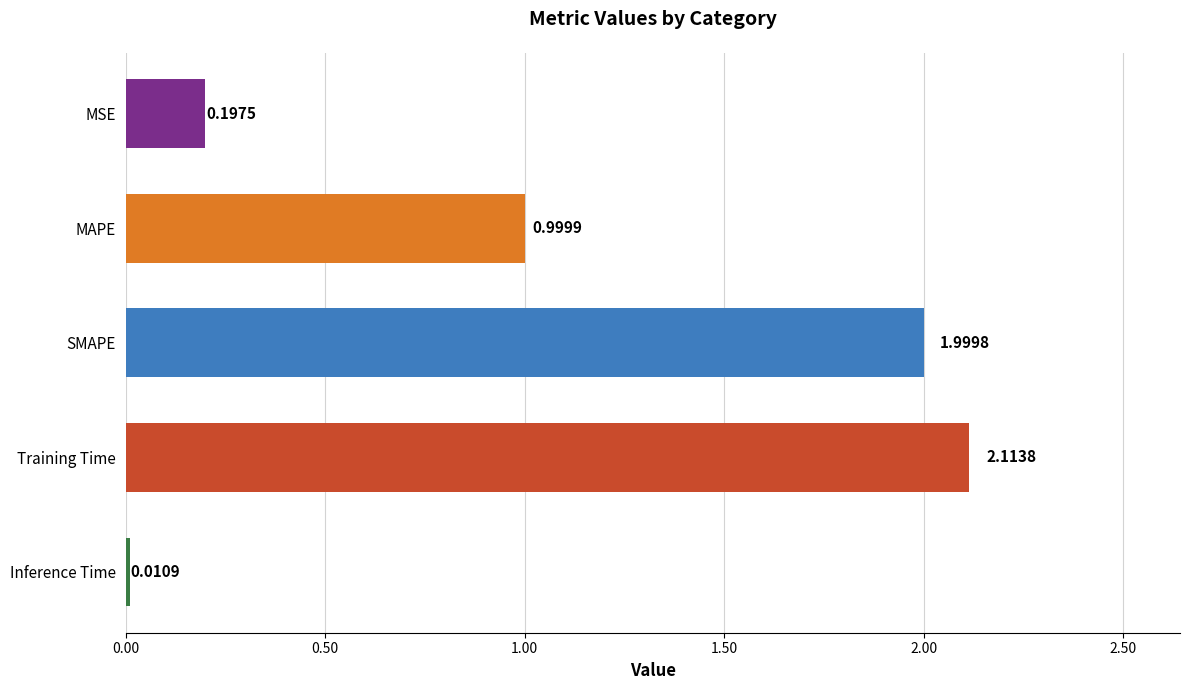

What is the label of the 3rd bar from the bottom?

SMAPE